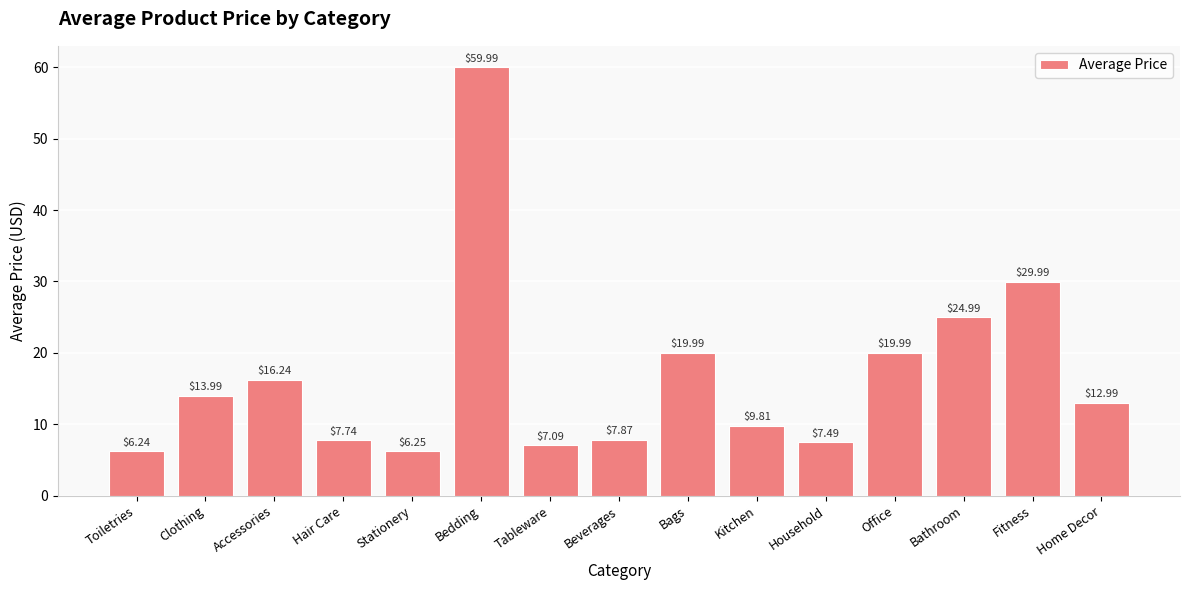

What is the label of the 5th bar from the left?

Stationery